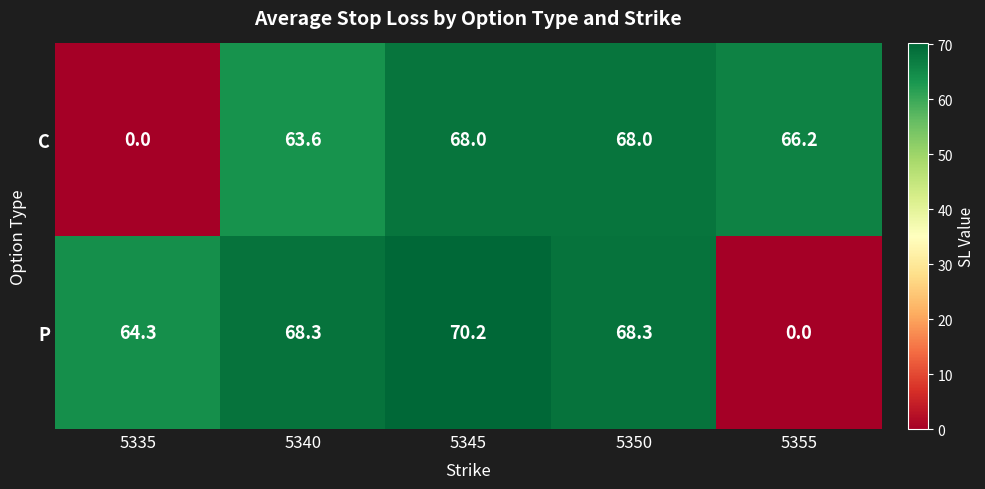

Reading left to right, transcribe all the data shown in this chart.

C: 0.0	63.6	68.0	68.0	66.2
P: 64.3	68.3	70.2	68.3	0.0